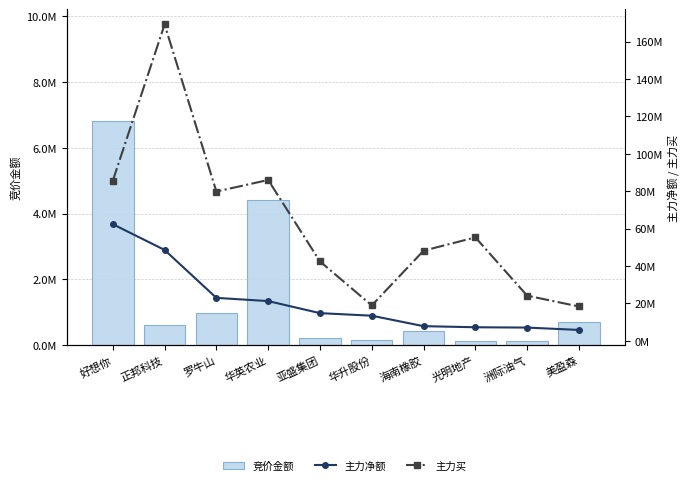

How many data points does each series have?

10